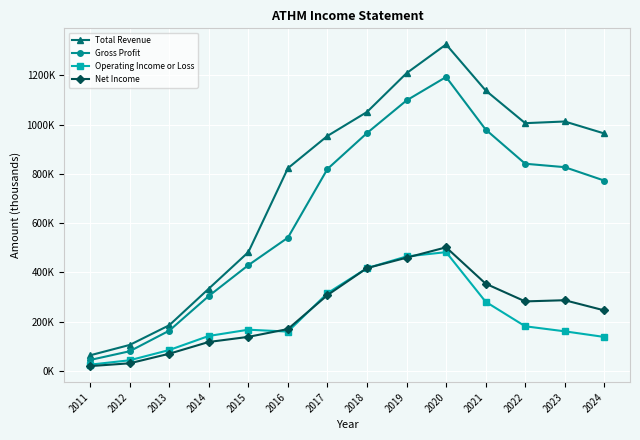

Which has a higher value, 2017 or 2023?

2023